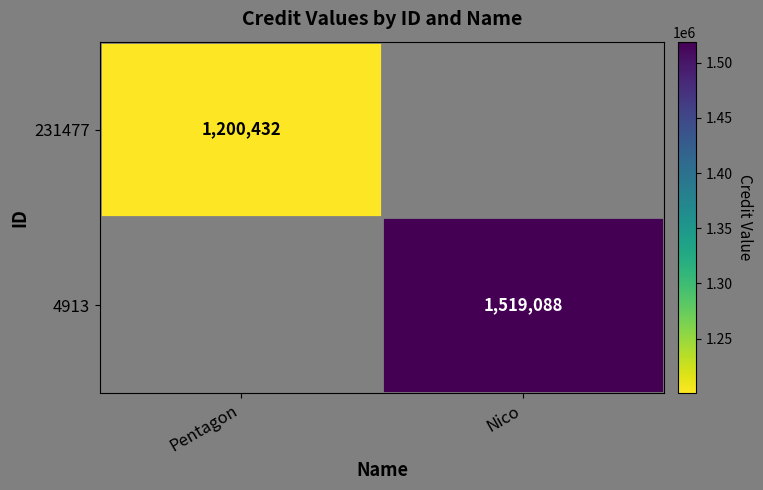

The value of 4913 at Nico is 1519088.0. True or false?

True